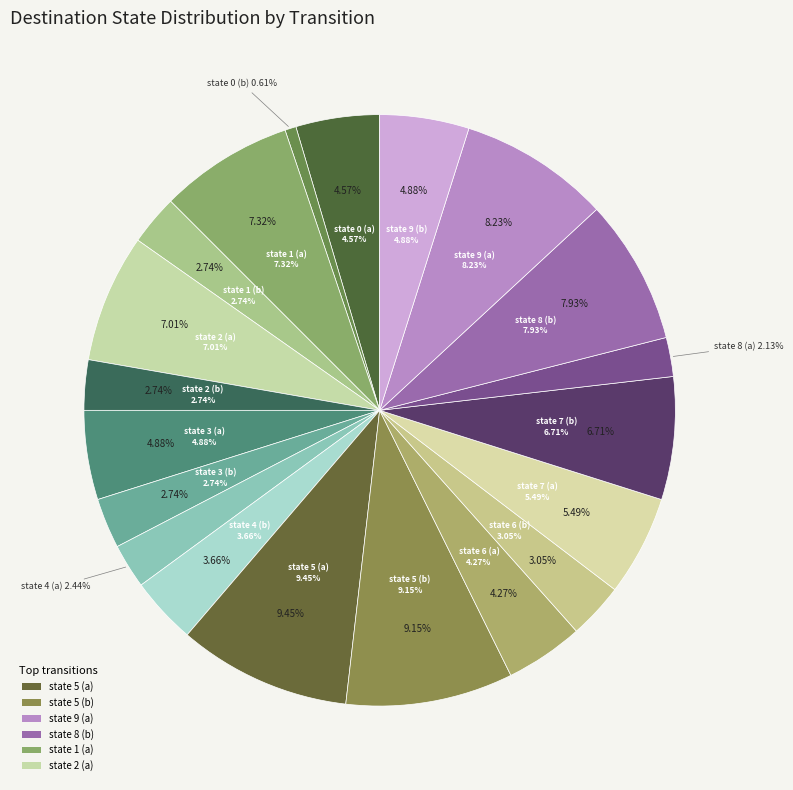

What is the largest slice in the pie chart?

state 5 (a)